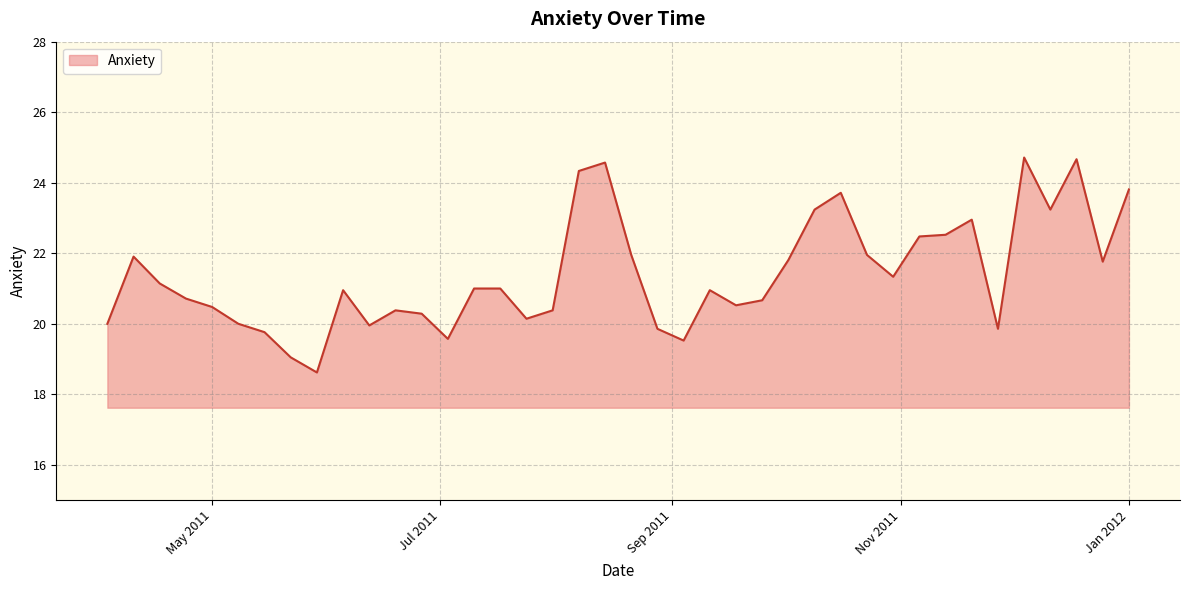

How many distinct data groups are displayed?

1